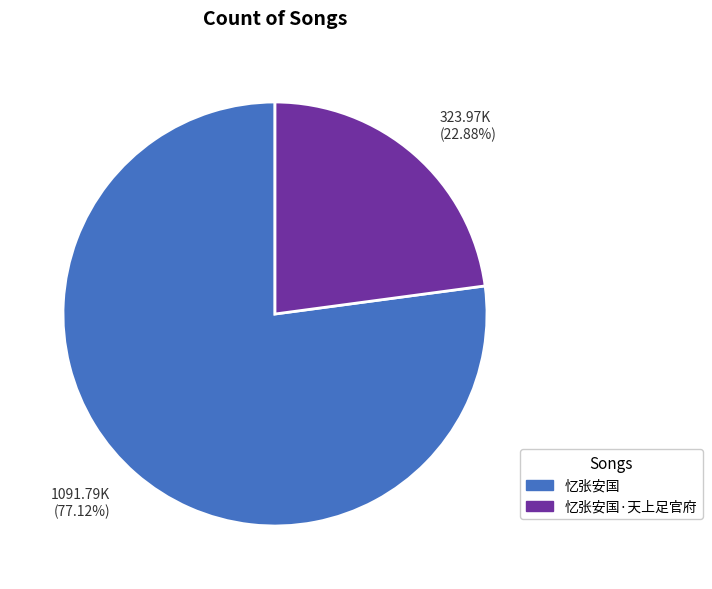

Is the sum of 323.97K (22.88%) and 1091.79K (77.12%) greater than half?

Yes